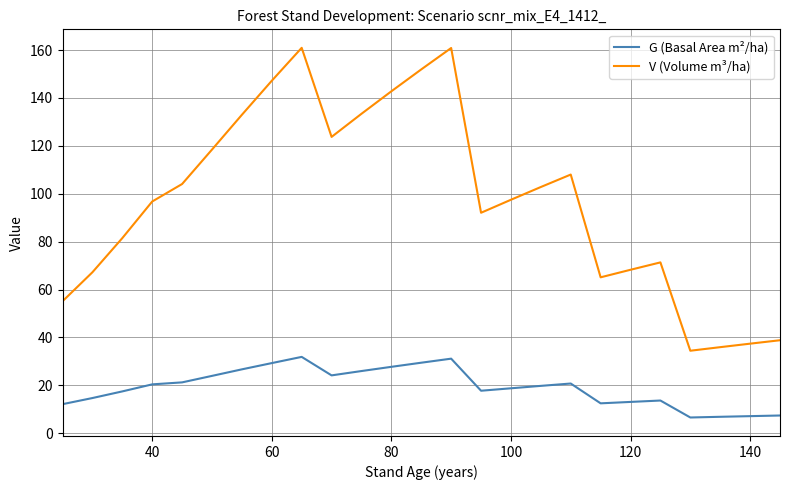

List the series in order of their peak value, highest first.

V (Volume m³/ha), G (Basal Area m²/ha)